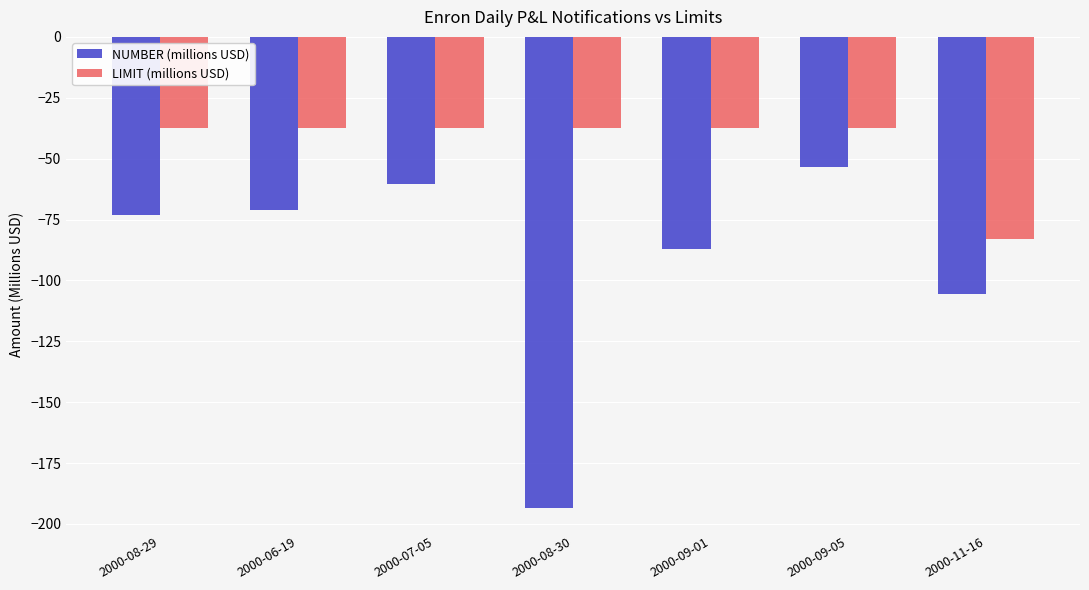

Which series has the largest total across all categories?

LIMIT (millions USD)